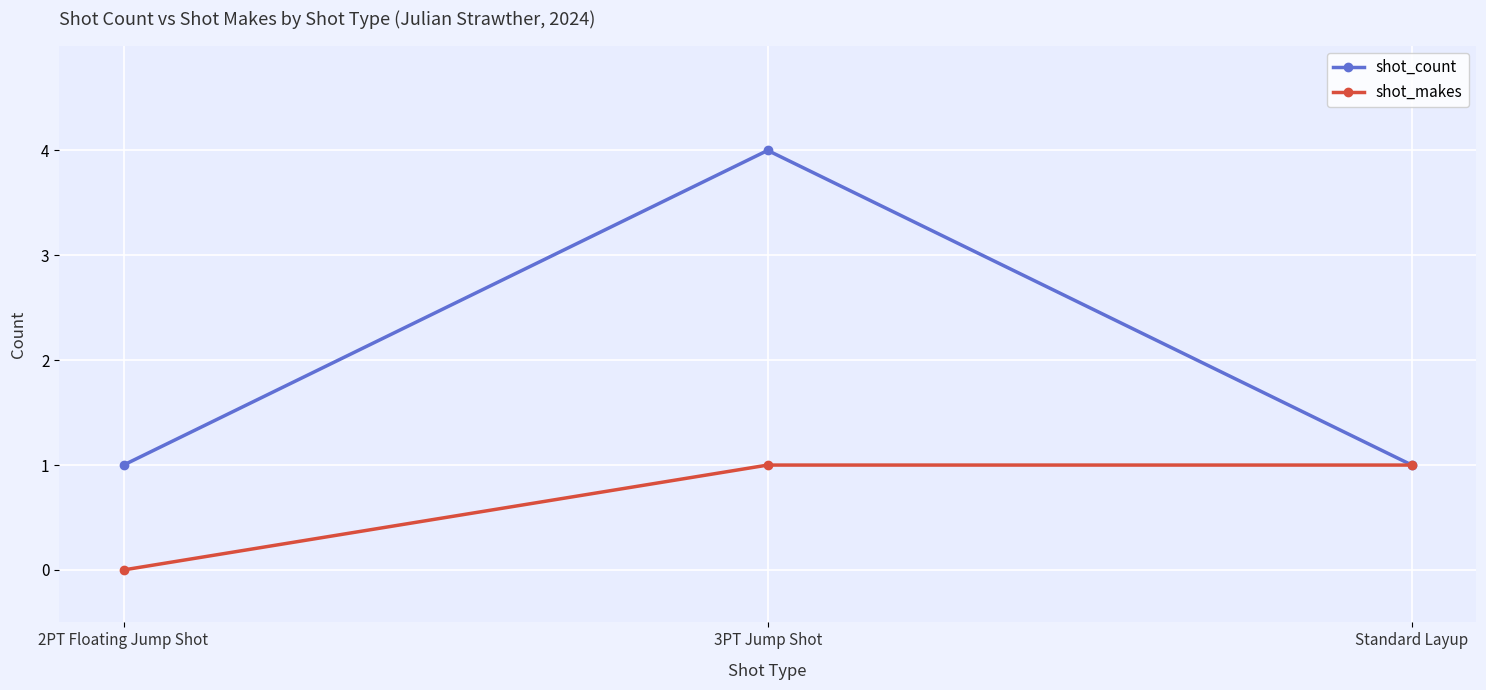

What is the label of the 2nd point from the left?

3PT Jump Shot